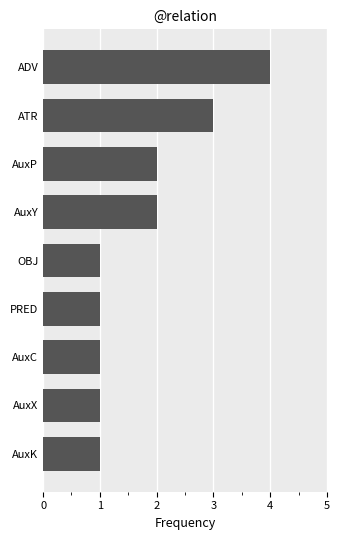

What is the maximum value shown in the chart?

4